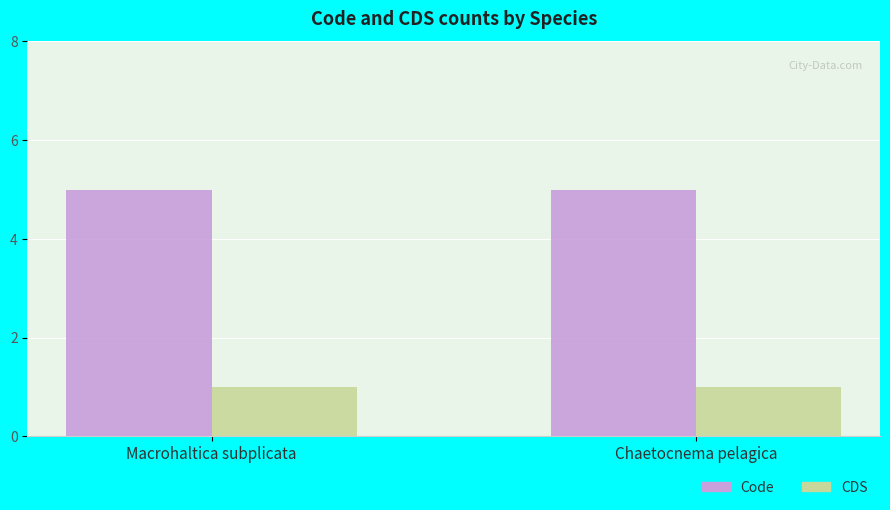

What is the maximum value shown in the chart?

5